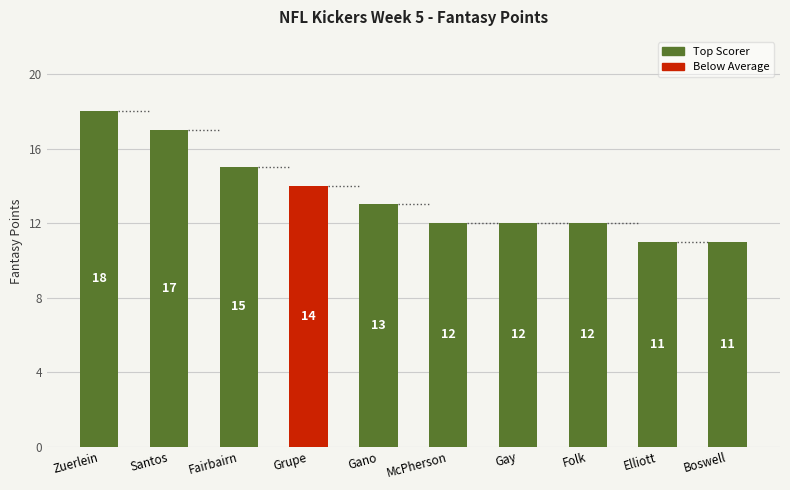

True or false: the data shows 4 at Gano.

False